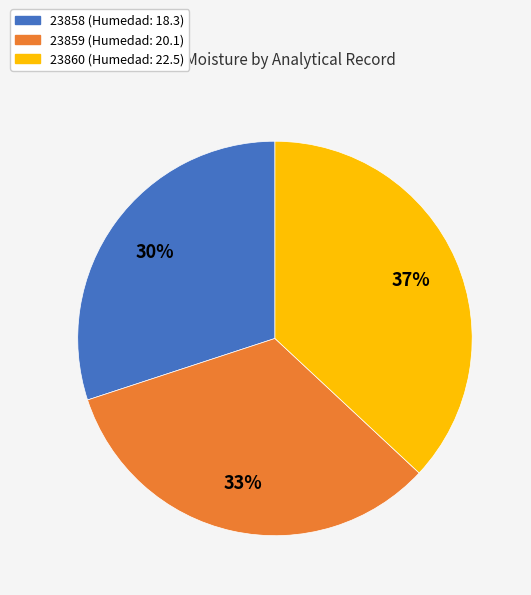

Is there any slice that represents more than half of the pie?

No